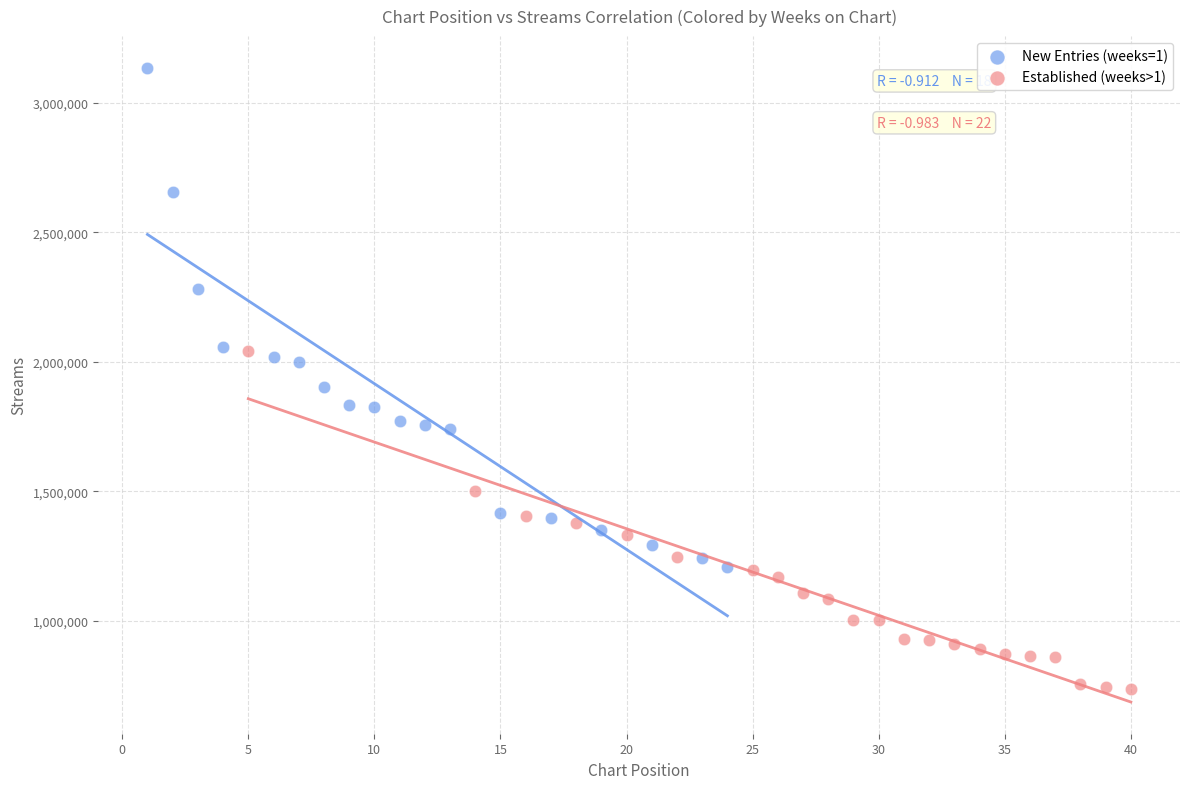

Which series reaches the minimum Y coordinate?

Established (weeks>1)